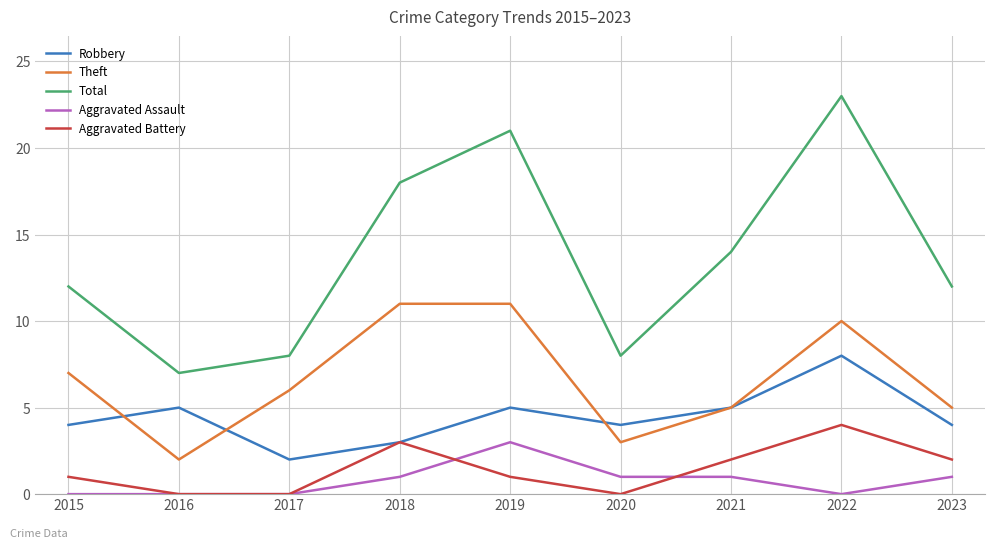

What is the difference between the maximum and second lowest values in the Aggravated Assault series?

3